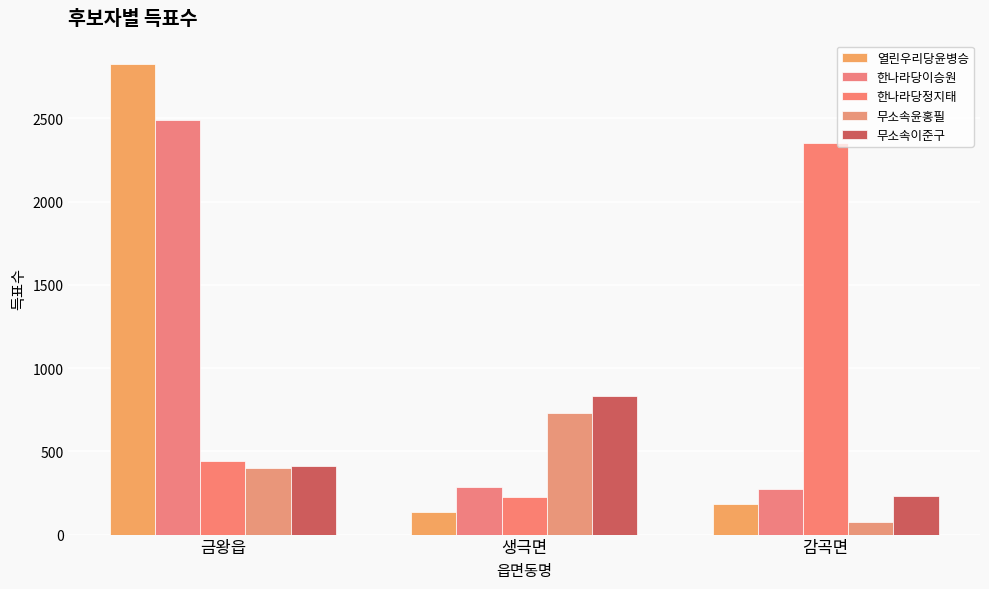

What is the difference between the 한나라당이승원 values at 감곡면 and 생극면?

11